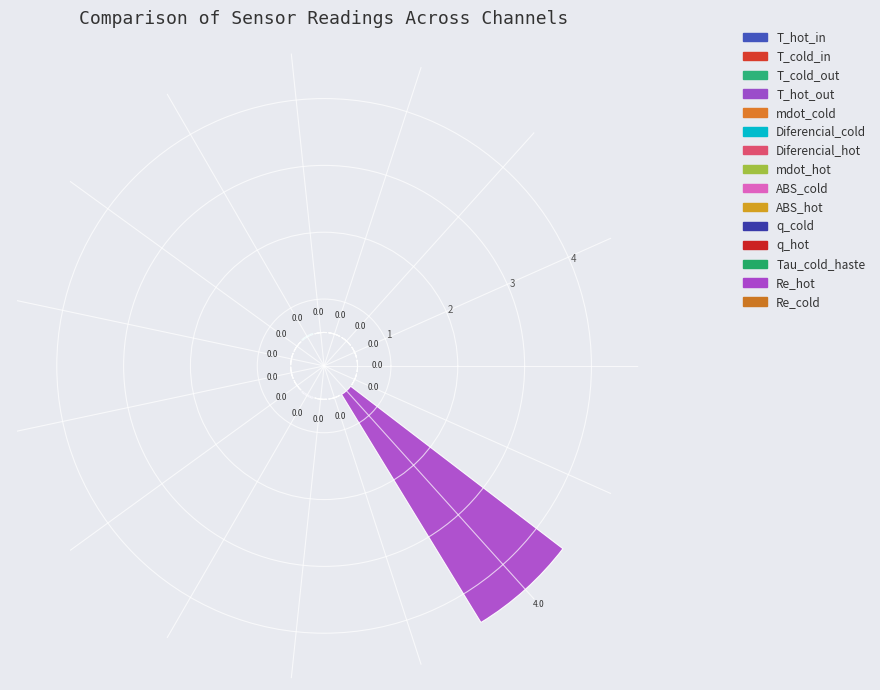

How many segments does this pie chart have?

15